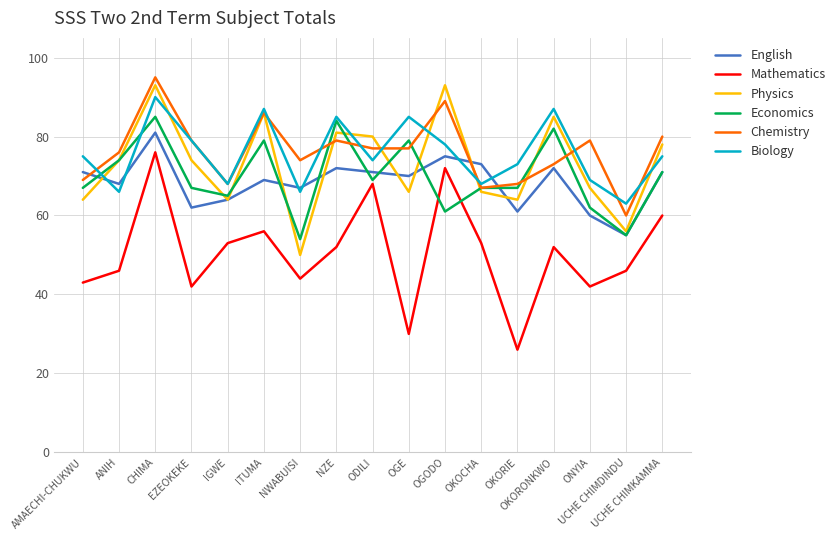

The value of Chemistry at NZE is 38. True or false?

False